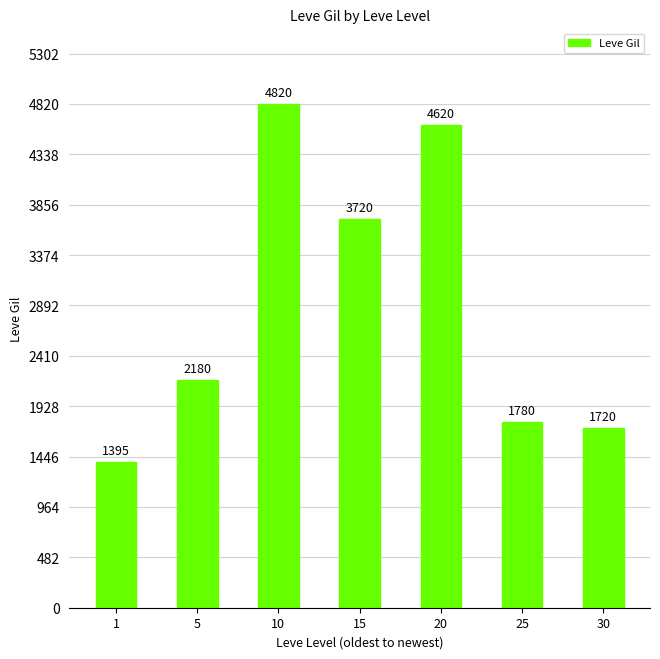

Rank the categories by value from highest to lowest.

10, 20, 15, 5, 25, 30, 1